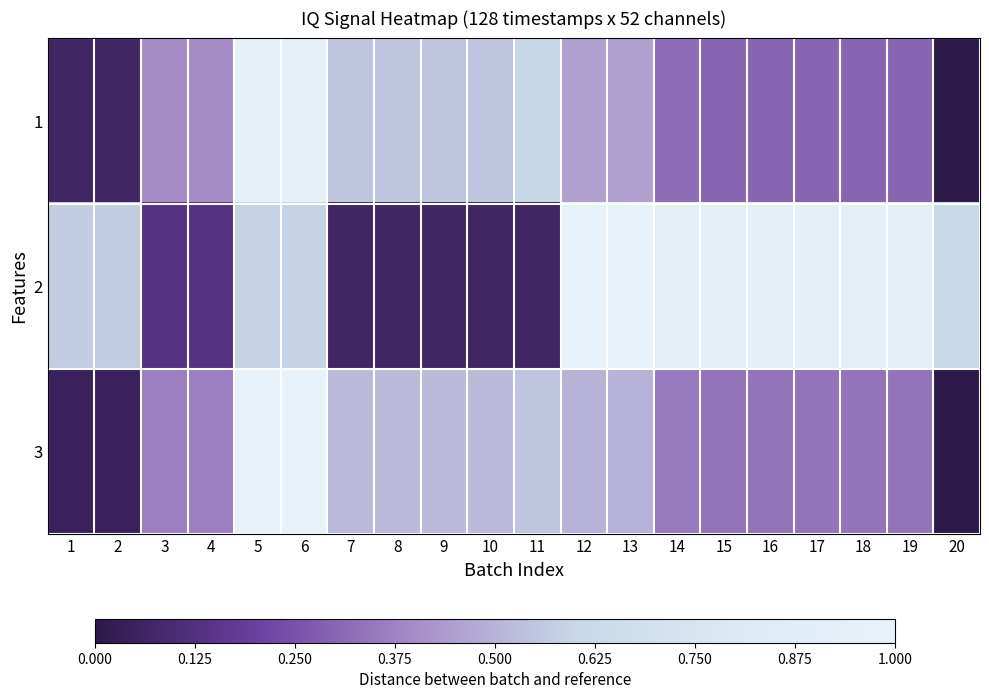

At how many categories does at least one series exceed 0?

20